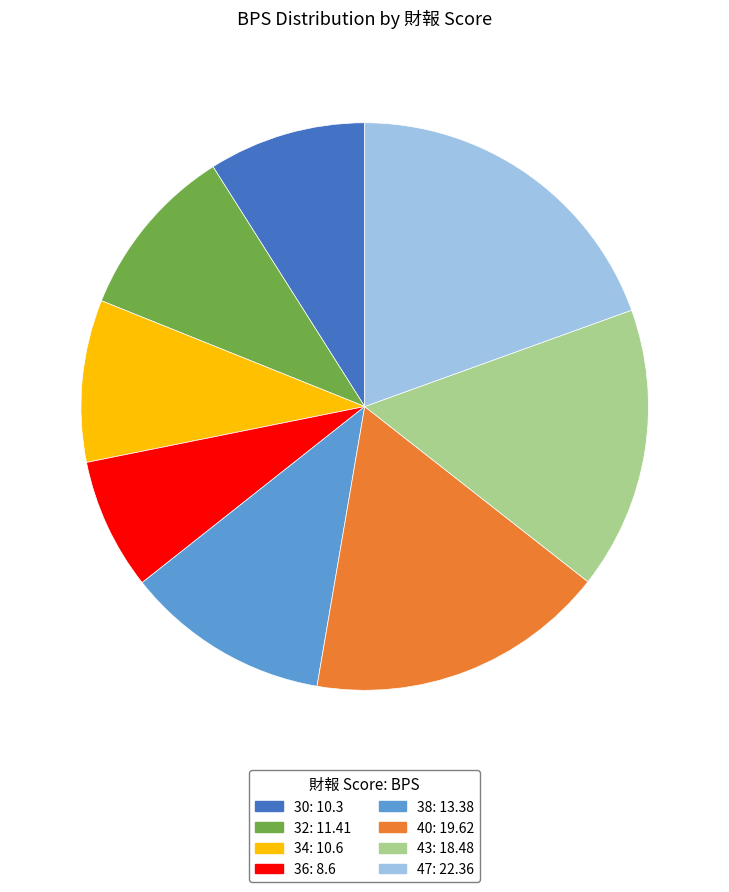

What is the smallest slice in the pie chart?

36